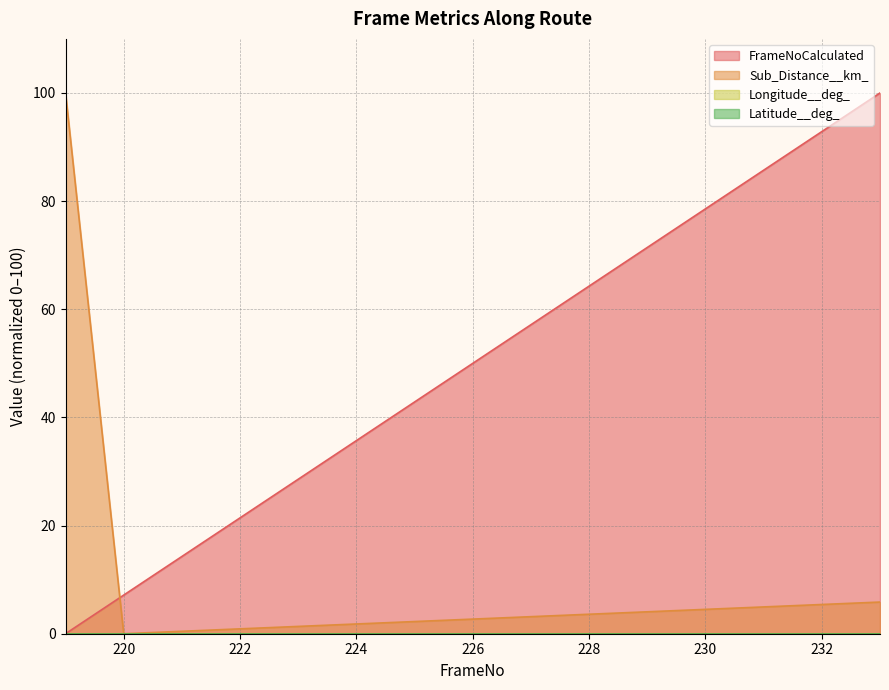

Does the chart have visible grid lines?

Yes